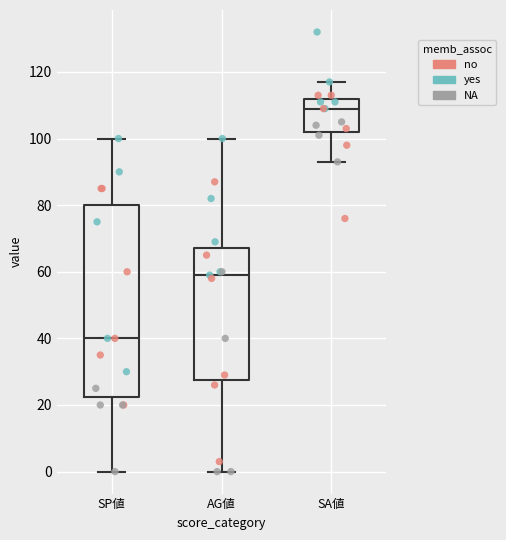

Which box has the highest median line?

SA値